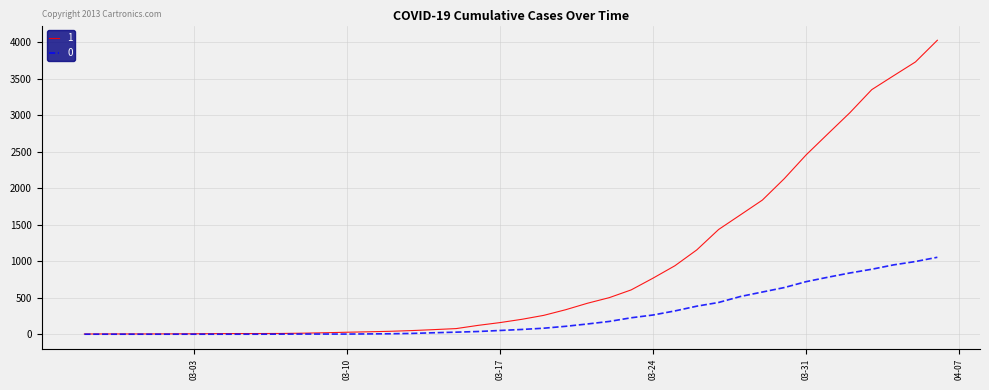

What is the maximum value shown in the chart?

4028